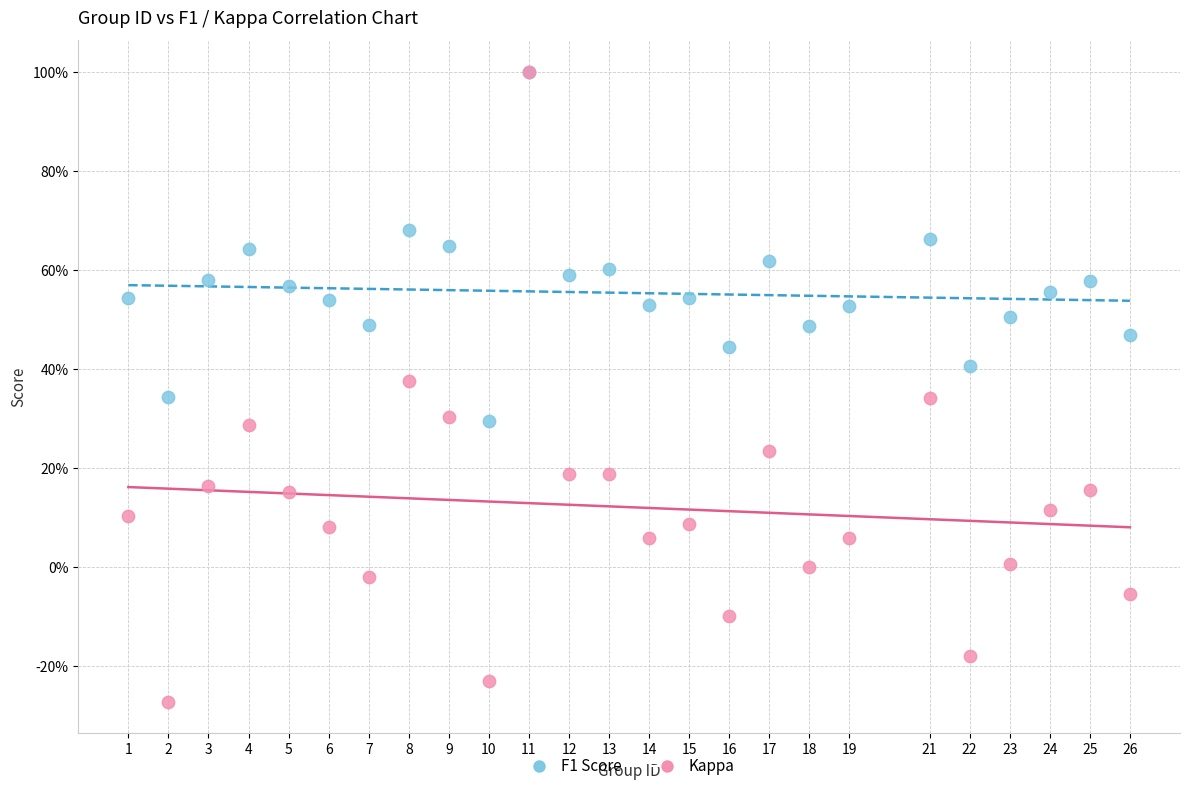

Which series reaches the minimum Y coordinate?

Kappa